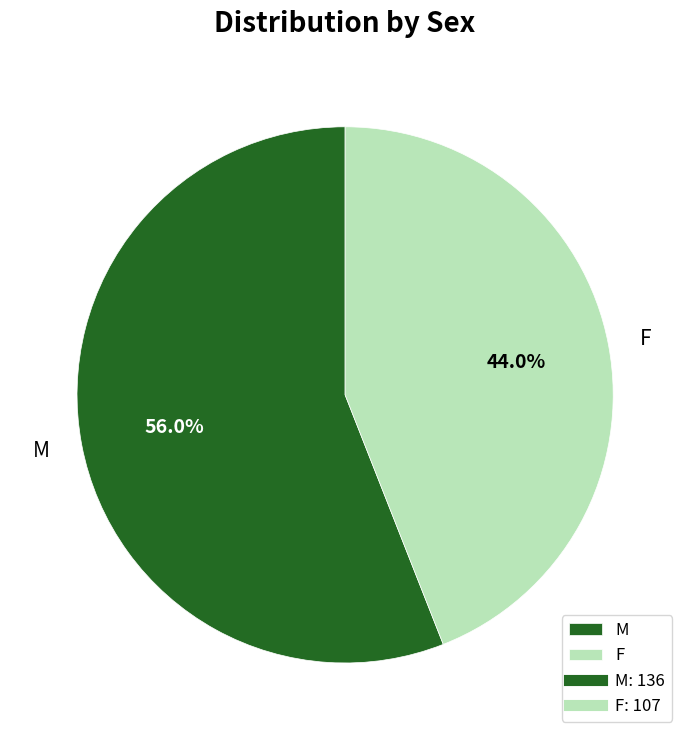

Combined, do M and F account for over 50%?

Yes